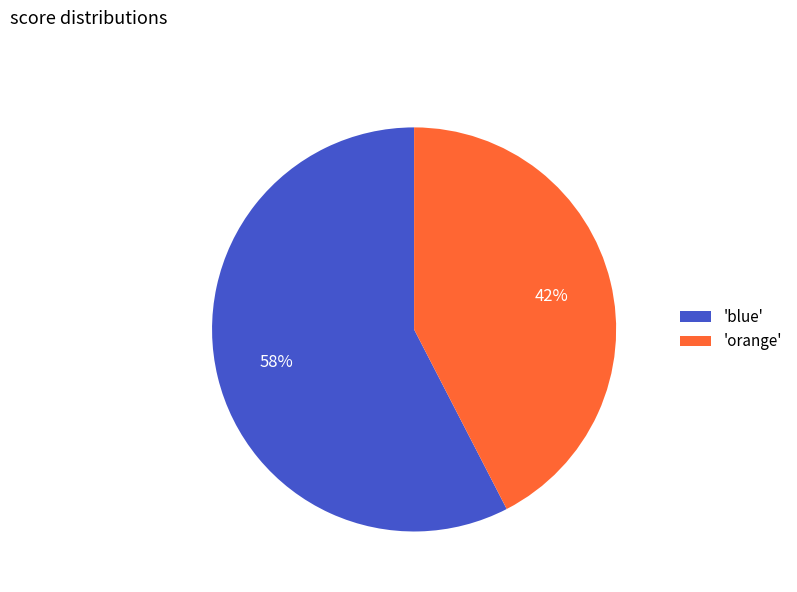

What is the smallest slice in the pie chart?

'orange'